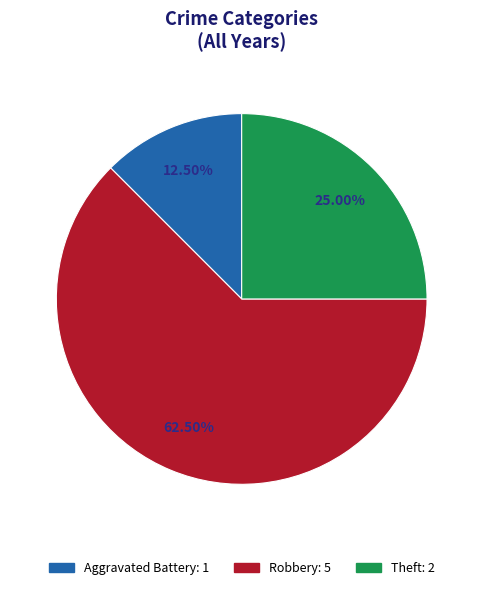

Is there a majority slice in this chart?

Yes